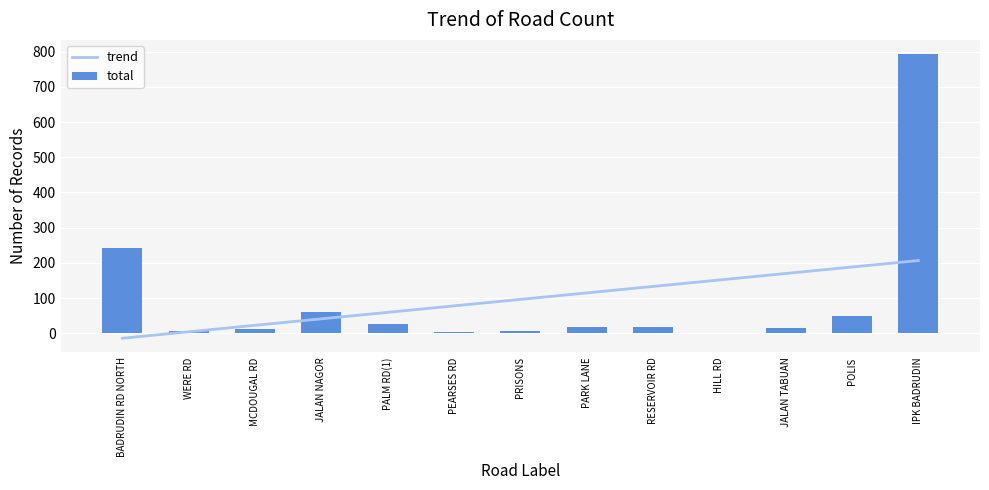

Reading left to right, transcribe all the data shown in this chart.

trend: BADRUDIN RD NORTH=-14.0	WERE RD=4.4	MCDOUGAL RD=22.7	JALAN NAGOR=41.1	PALM RD(1)=59.5	PEARSES RD=77.9	PRISONS=96.3	PARK LANE=114.7	RESERVOIR RD=133.1	HILL RD=151.5	JALAN TABUAN=169.9	POLIS=188.3	IPK BADRUDIN=206.6
total: BADRUDIN RD NORTH=243.0	WERE RD=6.0	MCDOUGAL RD=11.0	JALAN NAGOR=60.0	PALM RD(1)=26.0	PEARSES RD=5.0	PRISONS=7.0	PARK LANE=19.0	RESERVOIR RD=18.0	HILL RD=1.0	JALAN TABUAN=15.0	POLIS=48.0	IPK BADRUDIN=793.0